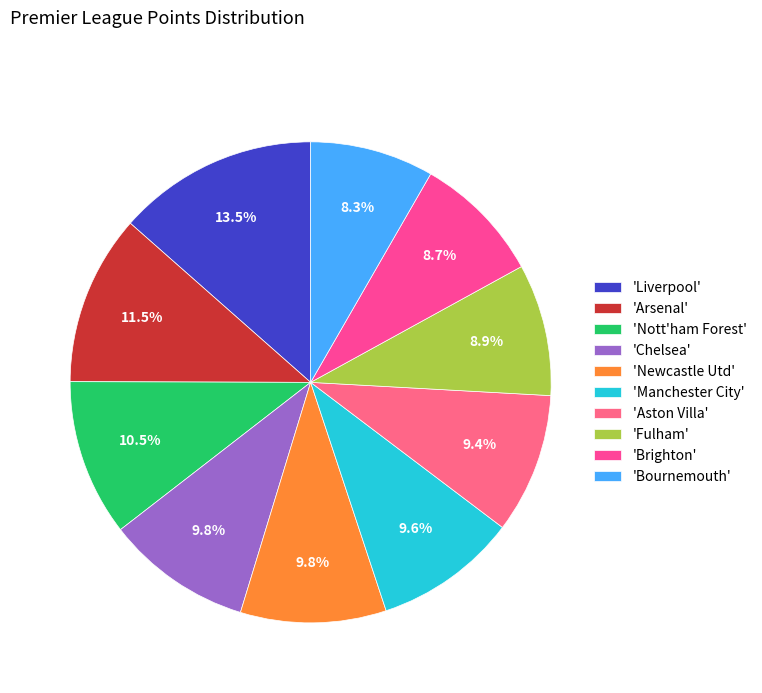

How many slices are in this pie chart?

10